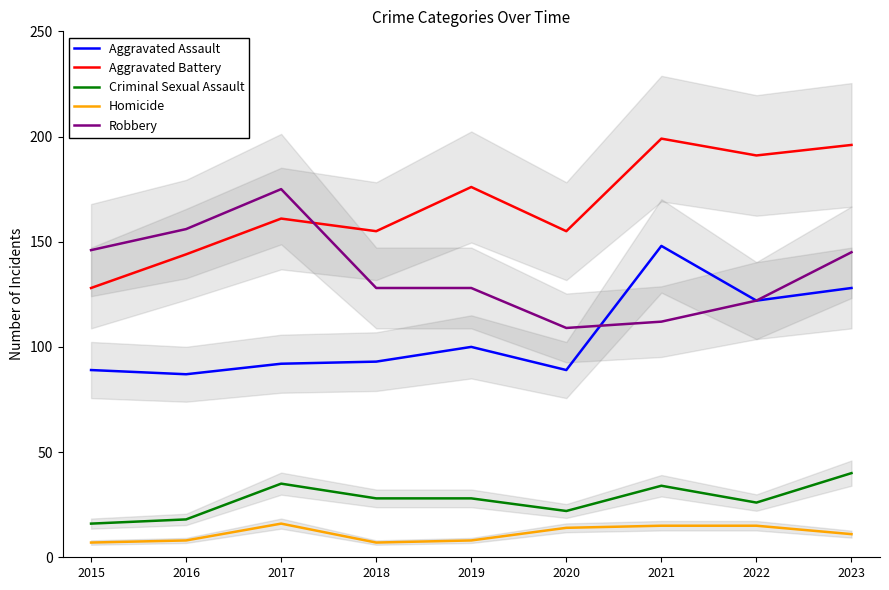

The Aggravated Assault series shows 100 at 2019. True or false?

True